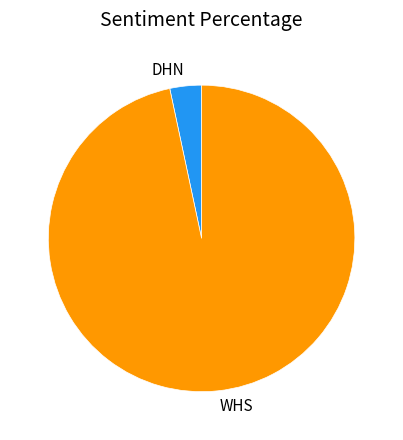

True or false: WHS accounts for 97% of the total.

True